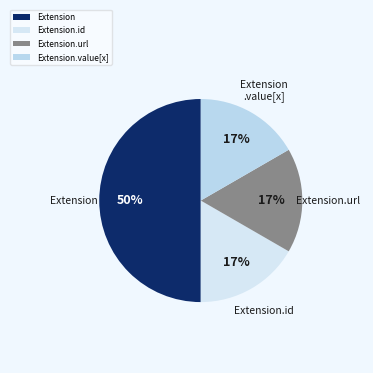

Count the number of slices in the pie.

4